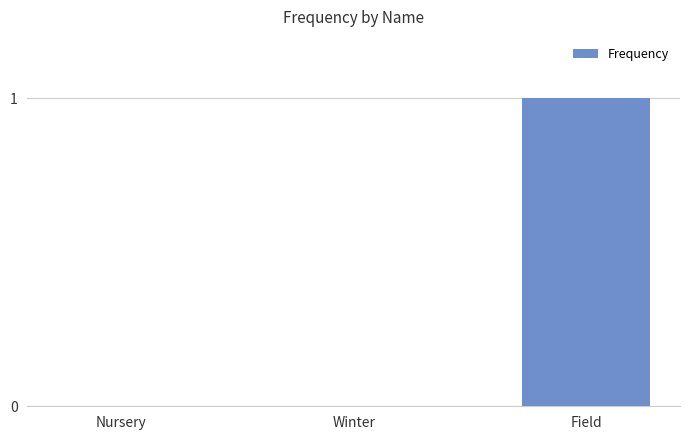

Count the number of data series in this chart.

1